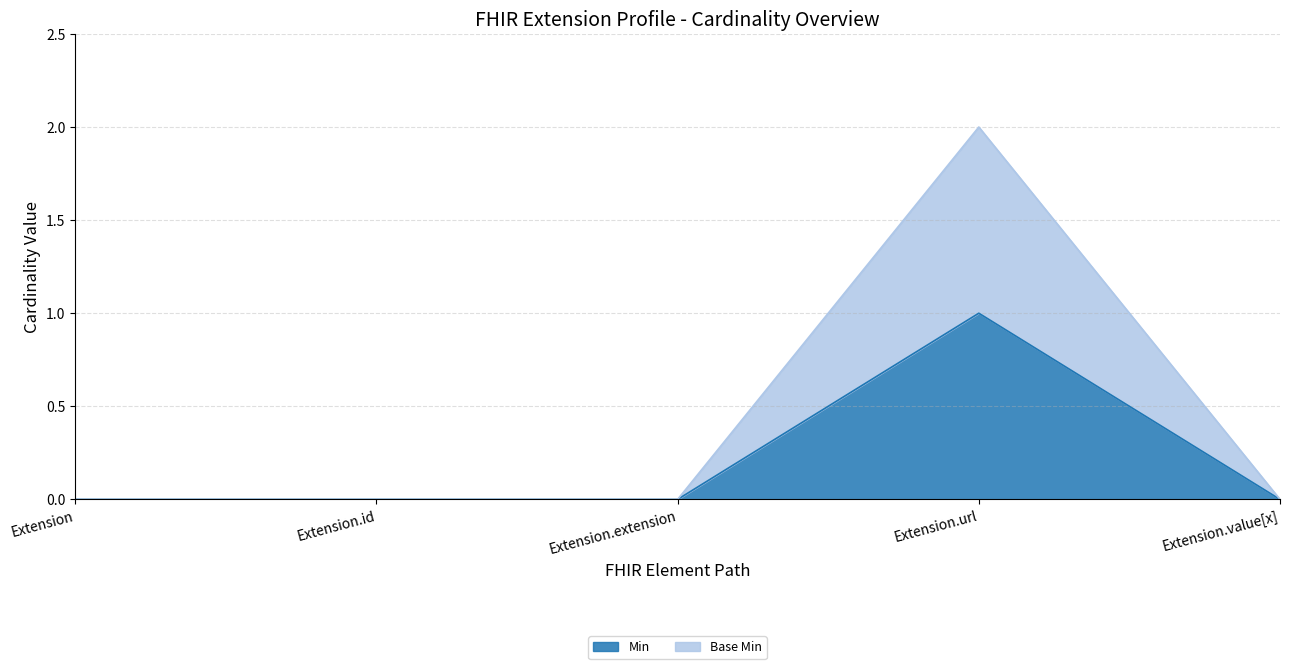

Which category has the highest value across all series?

Extension.url